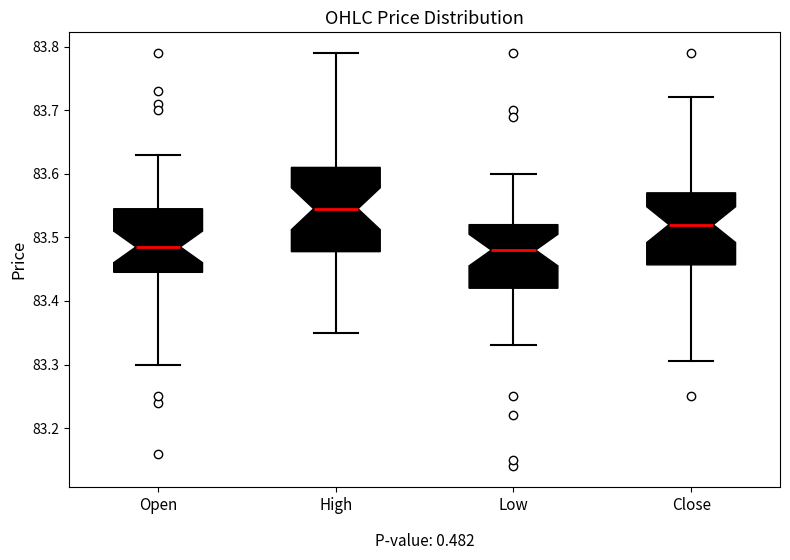

Where does the lower whisker of the box for High end on the y-axis? The values are not printed on the chart, so give them approximately, as read against the axis.

83.35